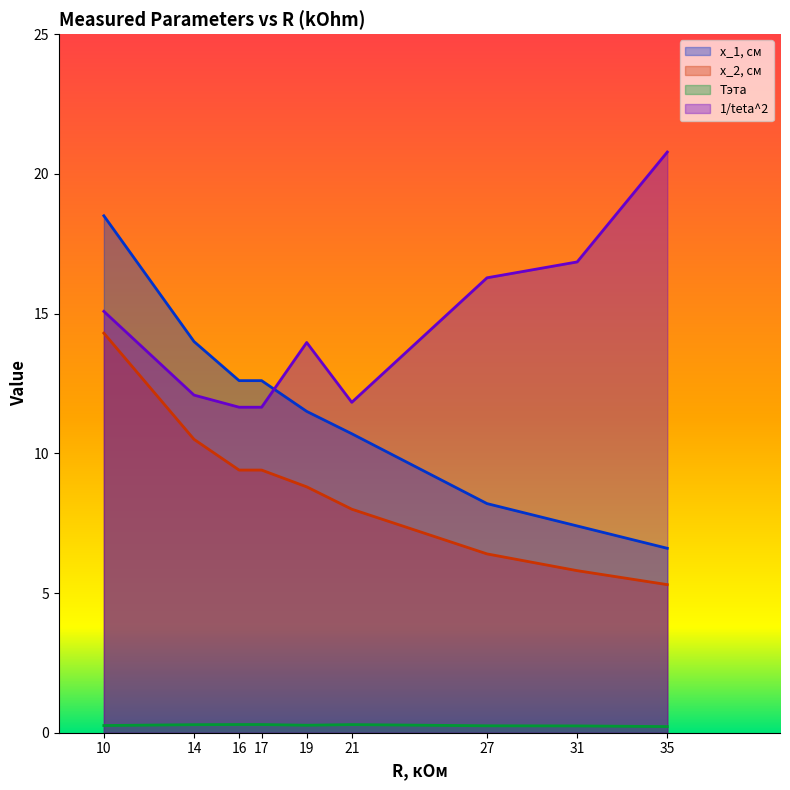

What is the total value across all series at 14?

36.9